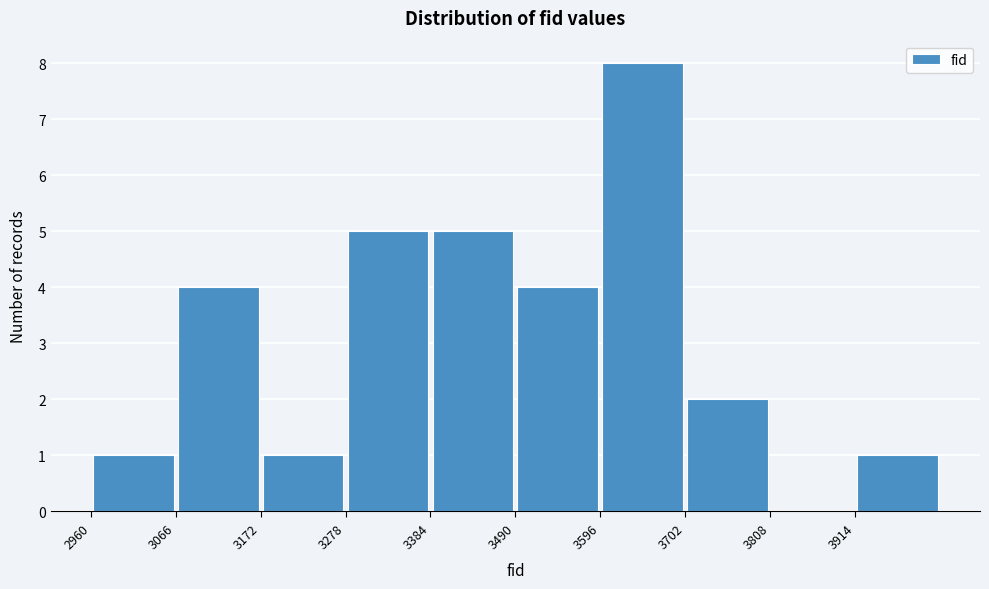

Over which range of the x-axis is the bar tallest?

3600 to 3700